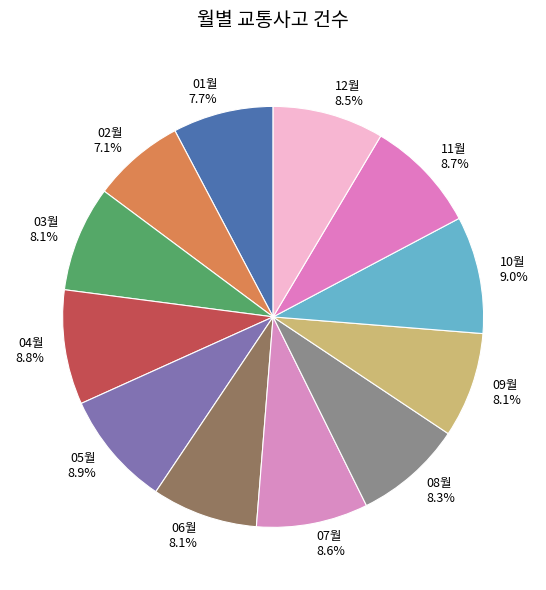

Is 05월 the majority of the pie?

No